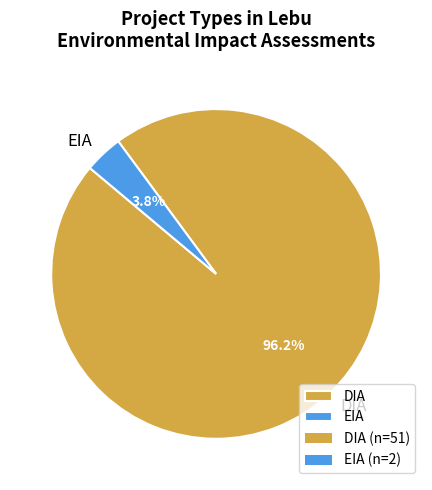

To the nearest percent, what is the difference between the EIA and DIA slice percentages?

92%